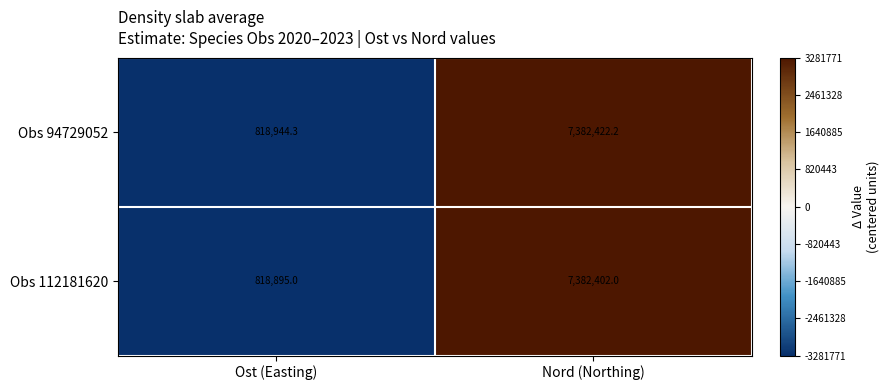

Where is Obs 94729052 nearest to the value 4100683?

Ost (Easting)